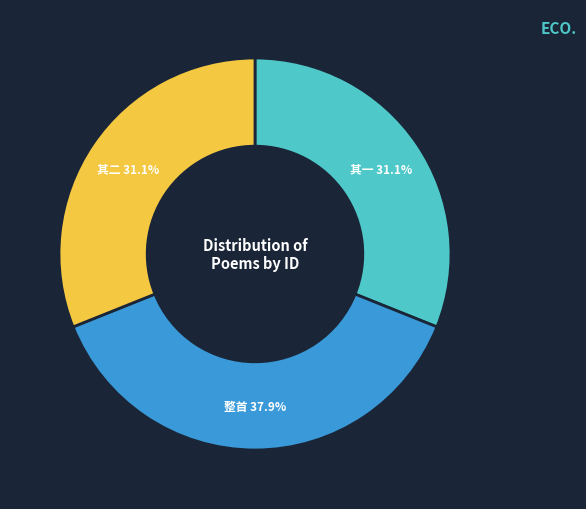

Is there any slice that represents more than half of the pie?

No